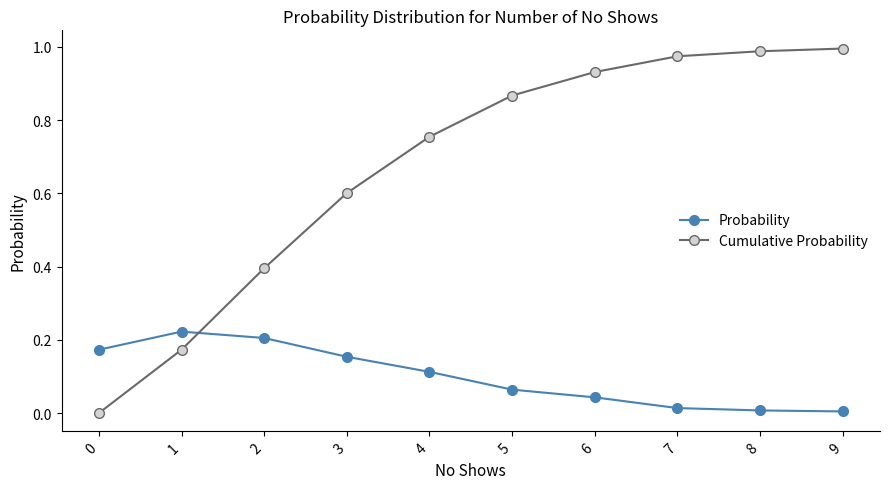

Is the value of Probability at 3 greater than the value of Cumulative Probability at 4?

No